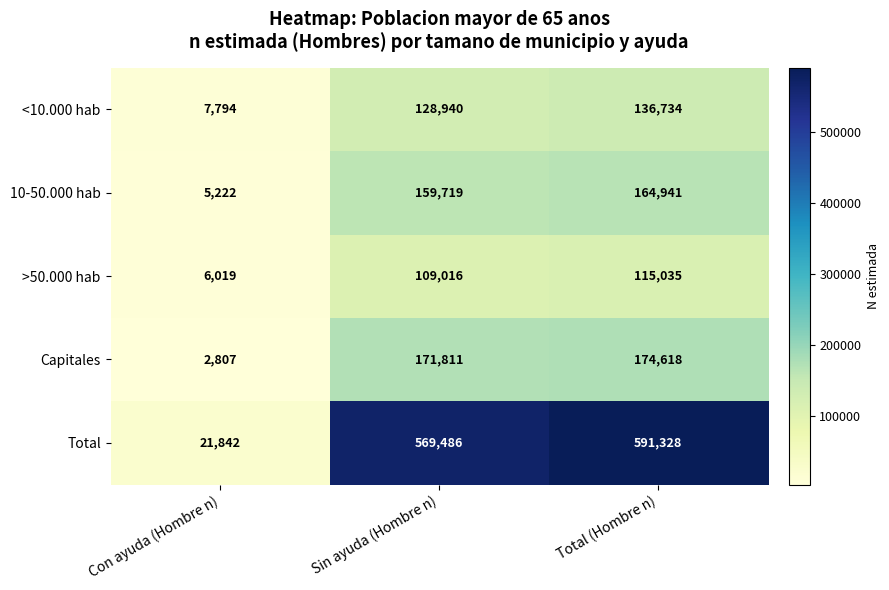

Which series has the widest spread of values?

Total